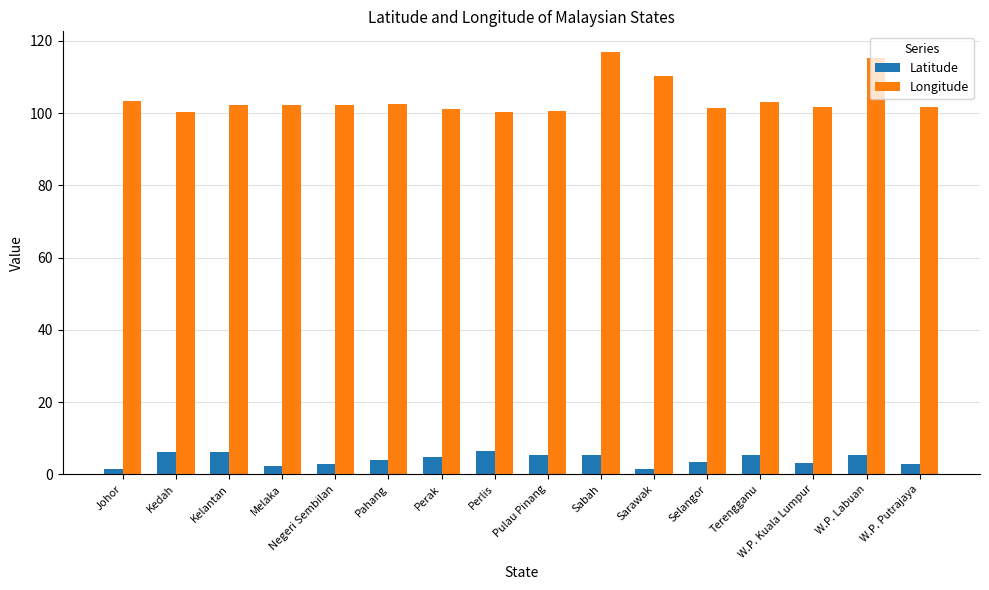

What is the difference between the maximum and minimum values in the Longitude series?

16.6